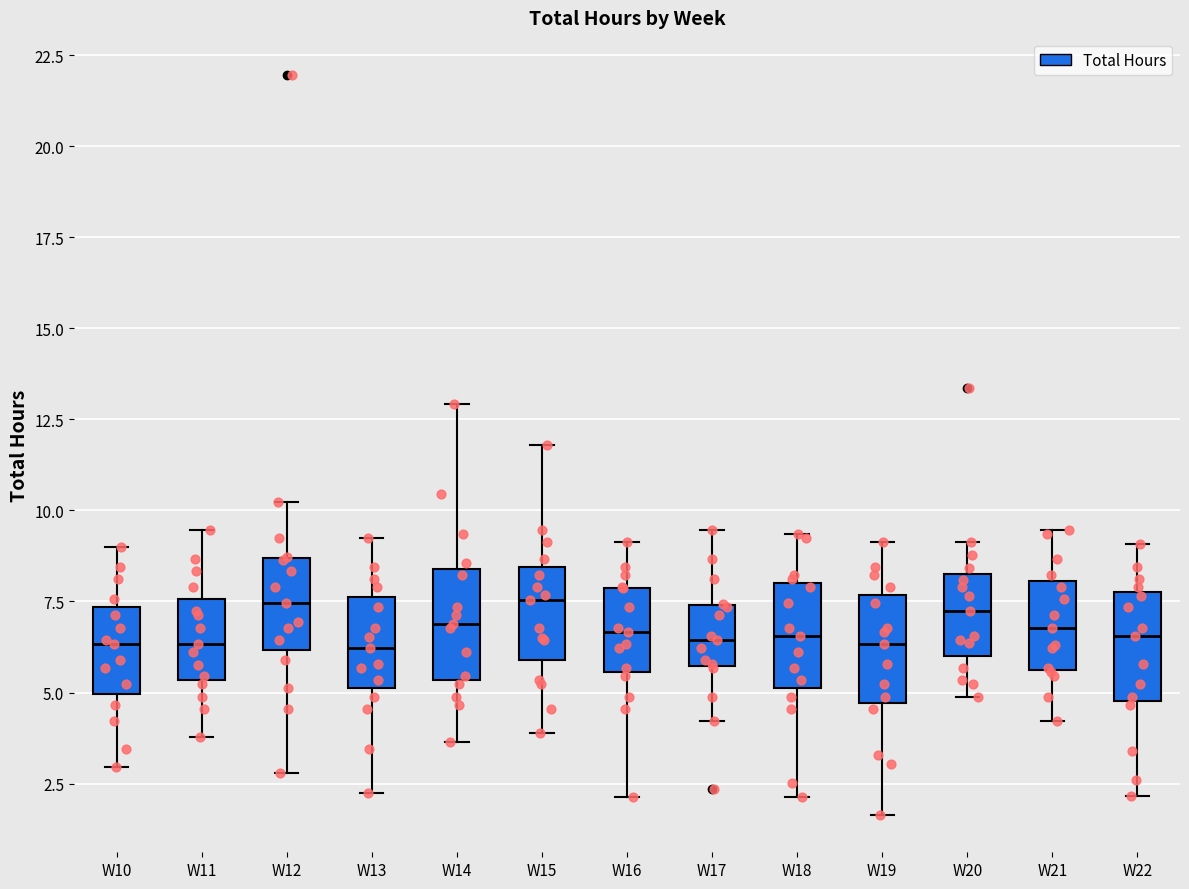

Reading left to right, transcribe this box plot: for each box, give where its median line is, the range the box spans, and where its two whiskers end, as read against the y-axis. The values are not printed on the chart, so give them approximately, as read against the axis.

W10: median 6.5, box 5.0 to 7.5, whiskers 3.0 to 9.0
W11: median 6.5, box 5.5 to 7.5, whiskers 4.0 to 9.5
W12: median 7.5, box 6.0 to 8.5, whiskers 3.0 to 10.0
W13: median 6.0, box 5.0 to 7.5, whiskers 2.5 to 9.0
W14: median 7.0, box 5.5 to 8.5, whiskers 3.5 to 13.0
W15: median 7.5, box 6.0 to 8.5, whiskers 4.0 to 12.0
W16: median 6.5, box 5.5 to 8.0, whiskers 2.0 to 9.0
W17: median 6.5, box 5.5 to 7.5, whiskers 4.0 to 9.5
W18: median 6.5, box 5.0 to 8.0, whiskers 2.0 to 9.5
W19: median 6.5, box 4.5 to 7.5, whiskers 1.5 to 9.0
W20: median 7.0, box 6.0 to 8.5, whiskers 5.0 to 9.0
W21: median 7.0, box 5.5 to 8.0, whiskers 4.0 to 9.5
W22: median 6.5, box 5.0 to 8.0, whiskers 2.0 to 9.0